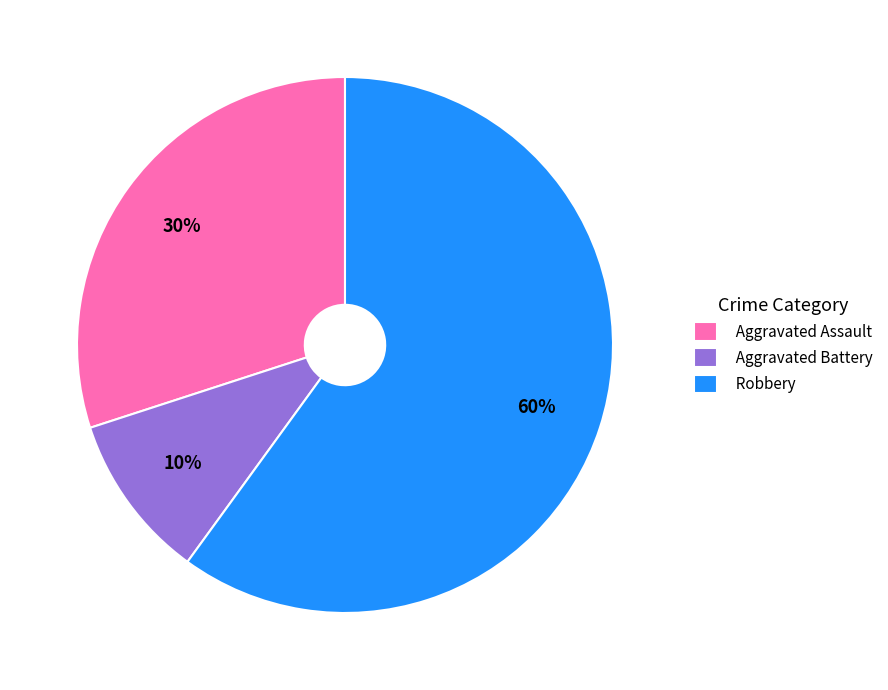

How many slices are in this pie chart?

3